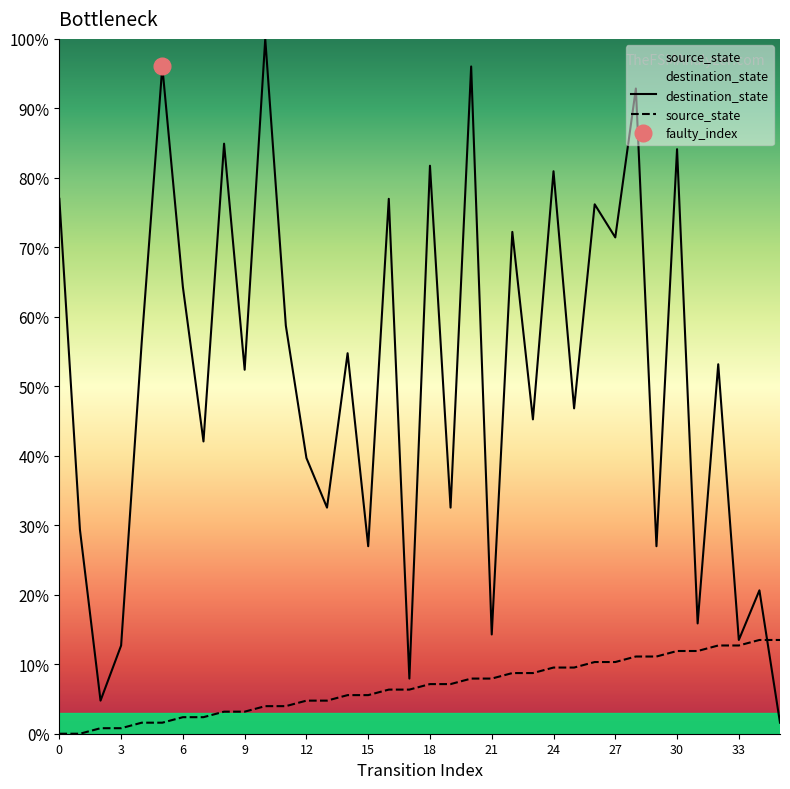

At how many categories does at least one series exceed 57?

15